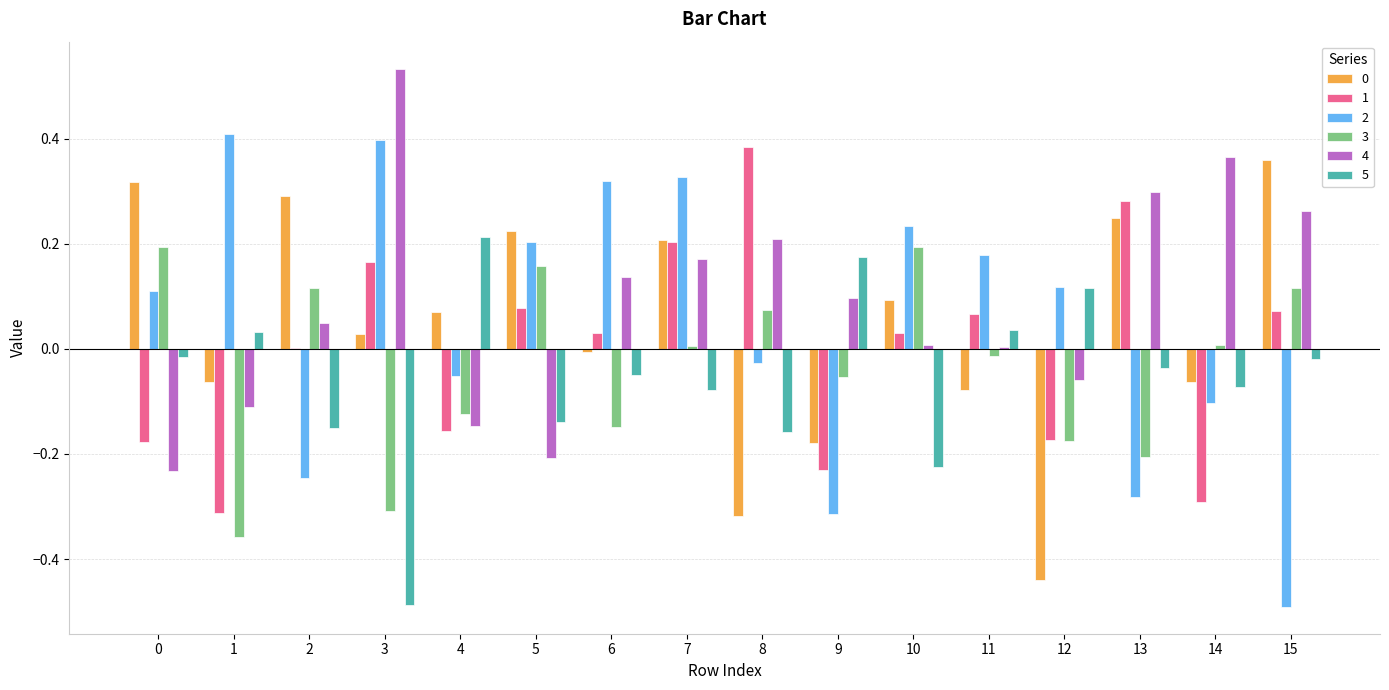

Which category has the highest value across all series?

3